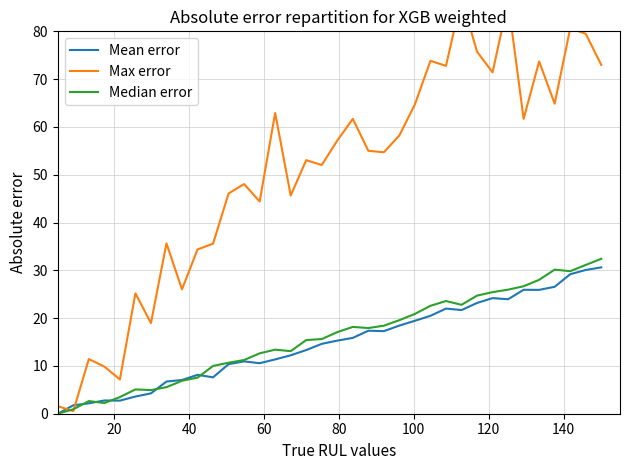

The Mean error series shows 12.4 at 31. True or false?

False